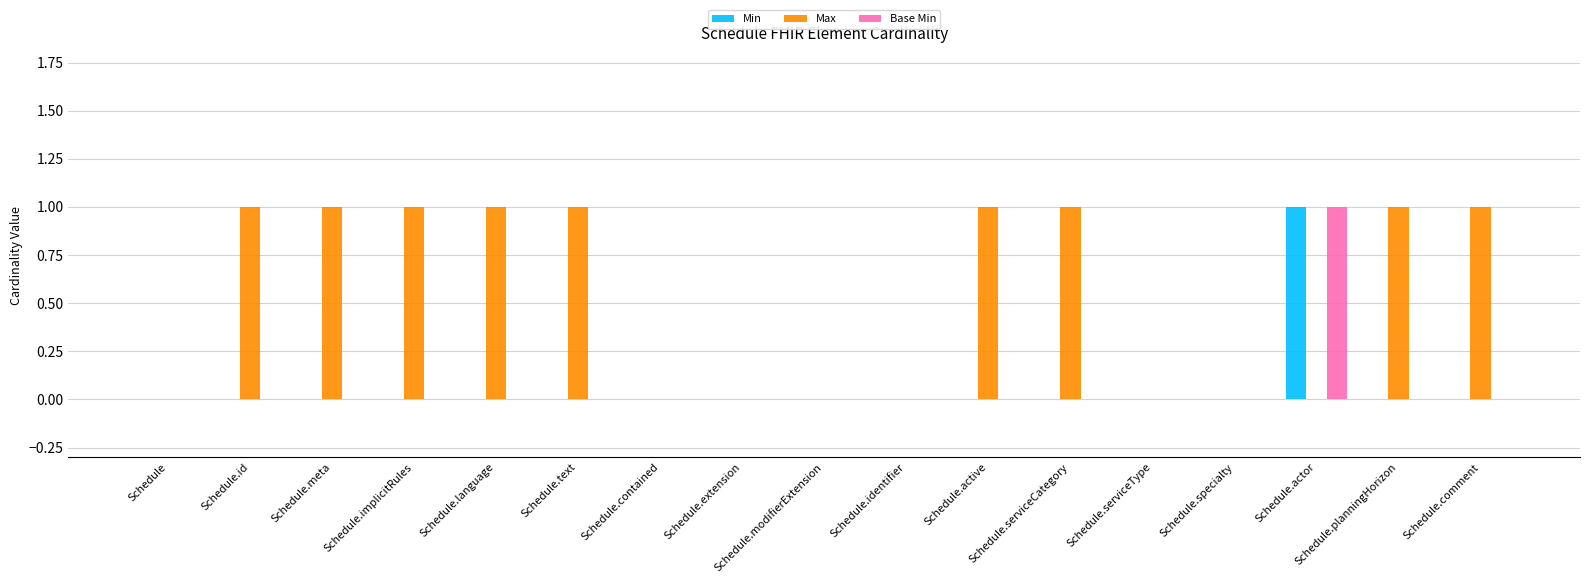

What is the sum of the Min values at Schedule.actor and Schedule?

1